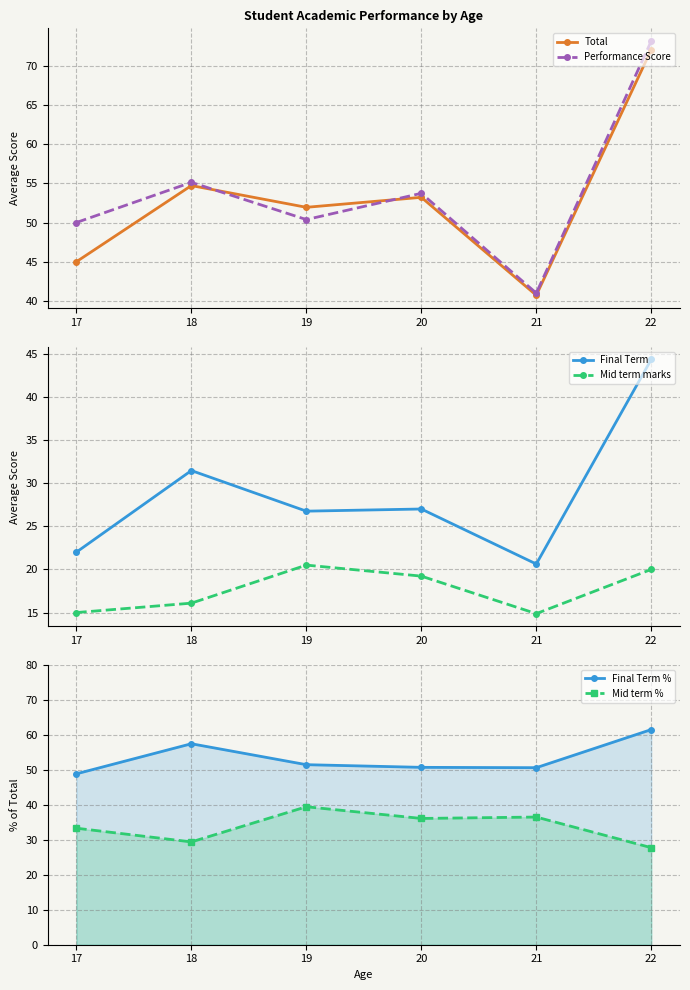

What is the difference between the Mid term marks values at 21 and 17?

0.1